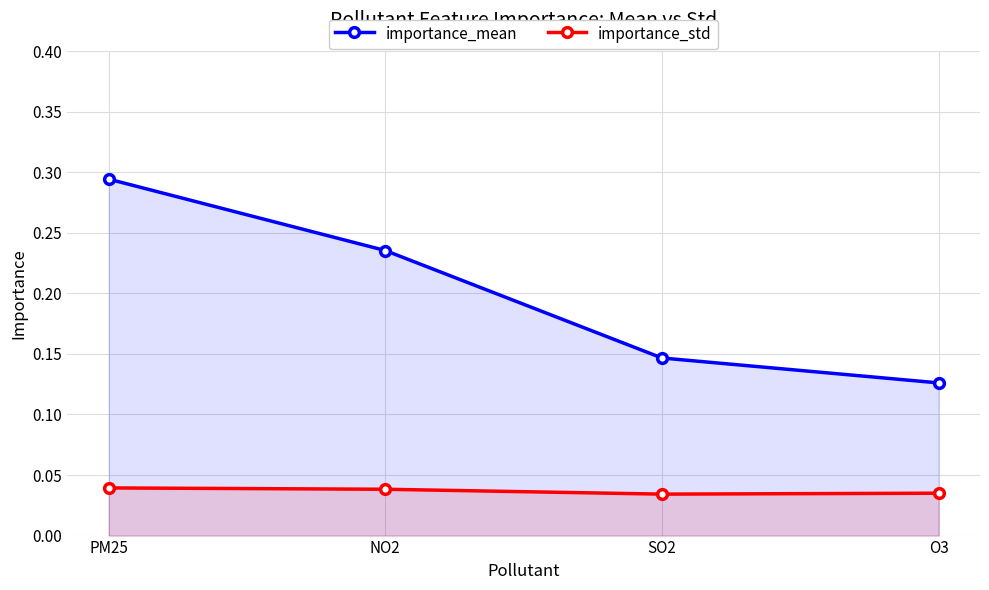

True or false: importance_std and importance_mean cross at least once.

False